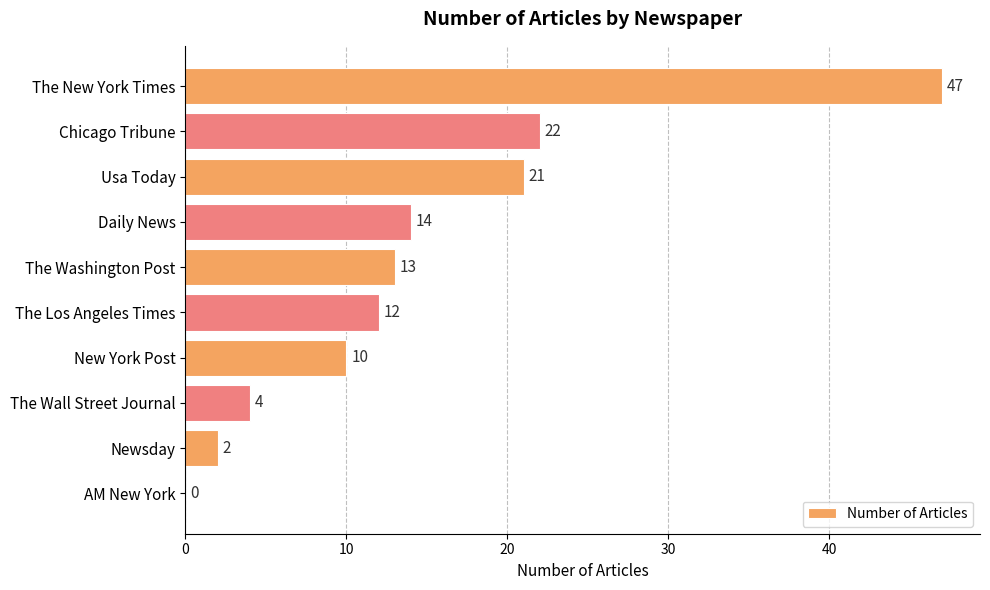

The value at Newsday is 2. True or false?

True